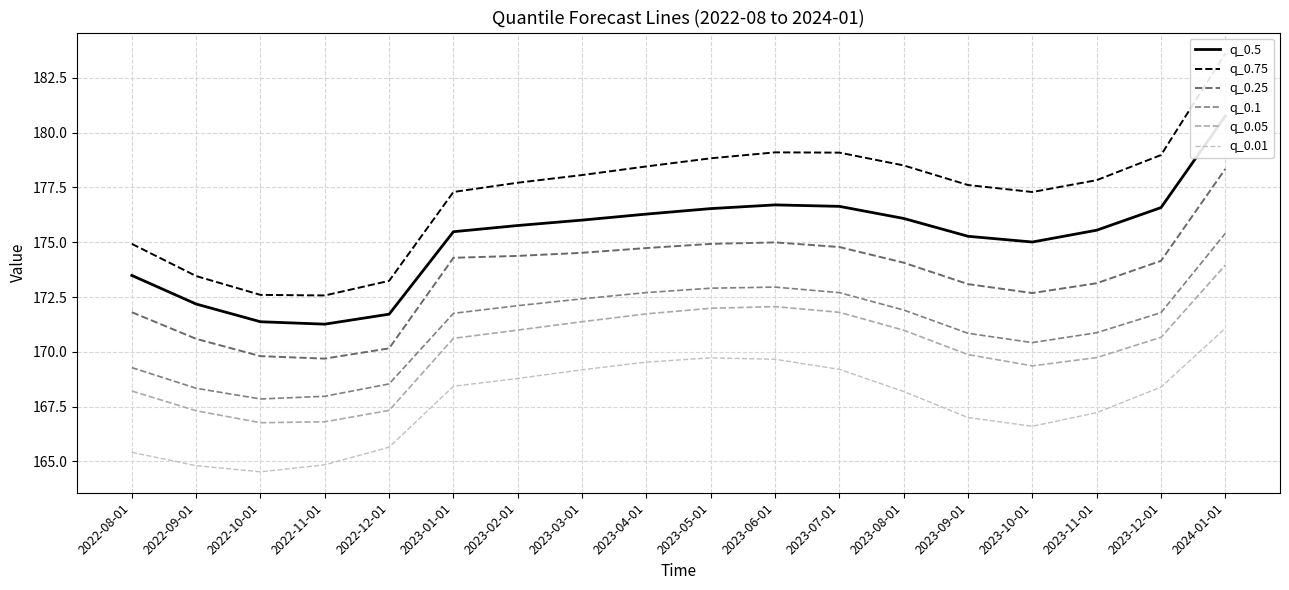

What is the average value of the q_0.1 series?

171.2